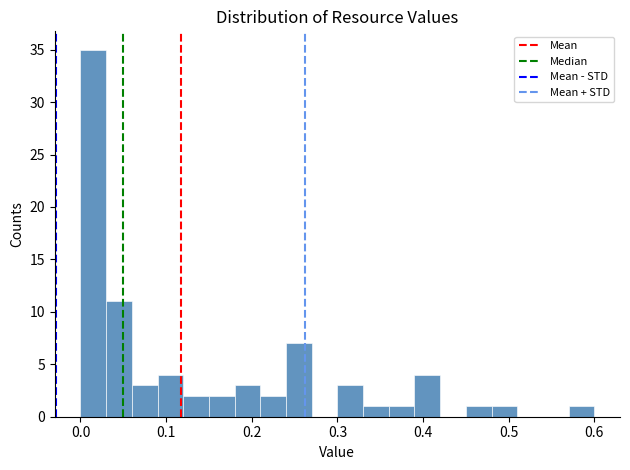

Read against the x-axis, roughly where is the centre of the tallest bar?

0.02